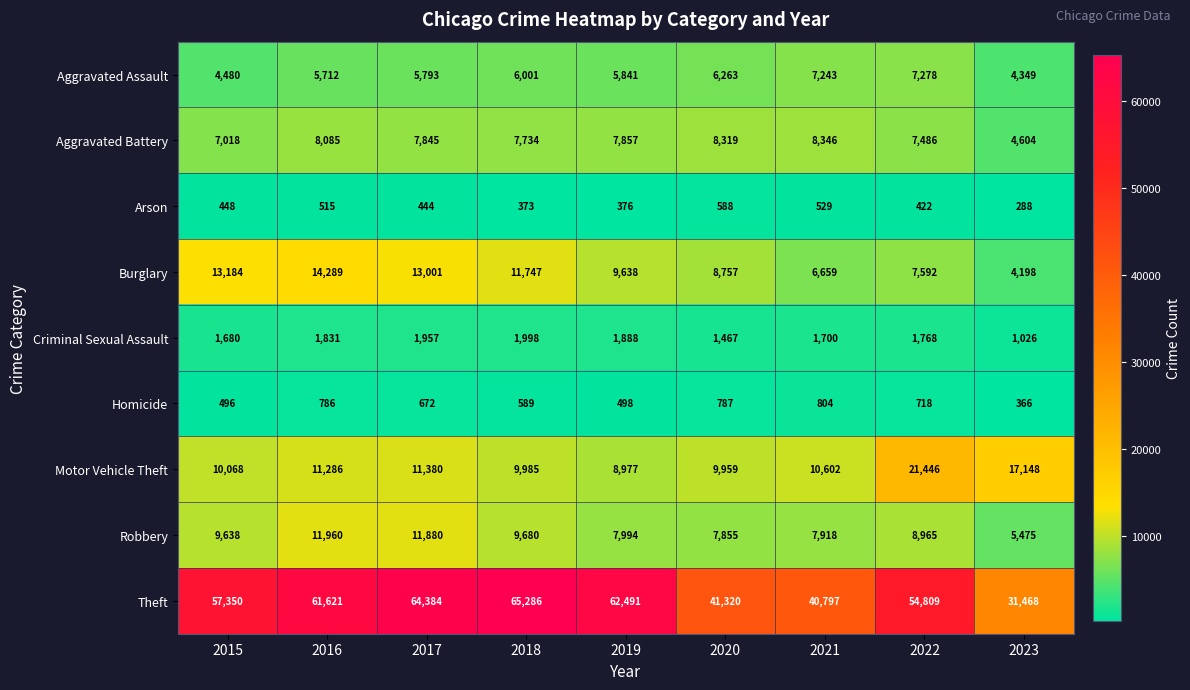

Rank the series by their maximum value, from lowest to highest.

Arson, Homicide, Criminal Sexual Assault, Aggravated Assault, Aggravated Battery, Robbery, Burglary, Motor Vehicle Theft, Theft